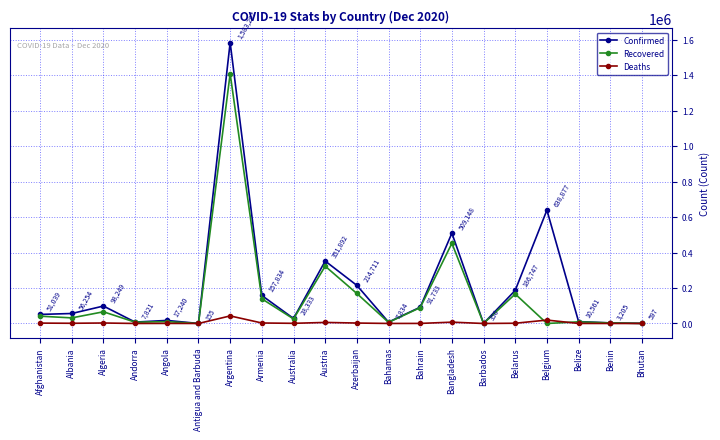

At which category is the sum across all series the highest?

Argentina